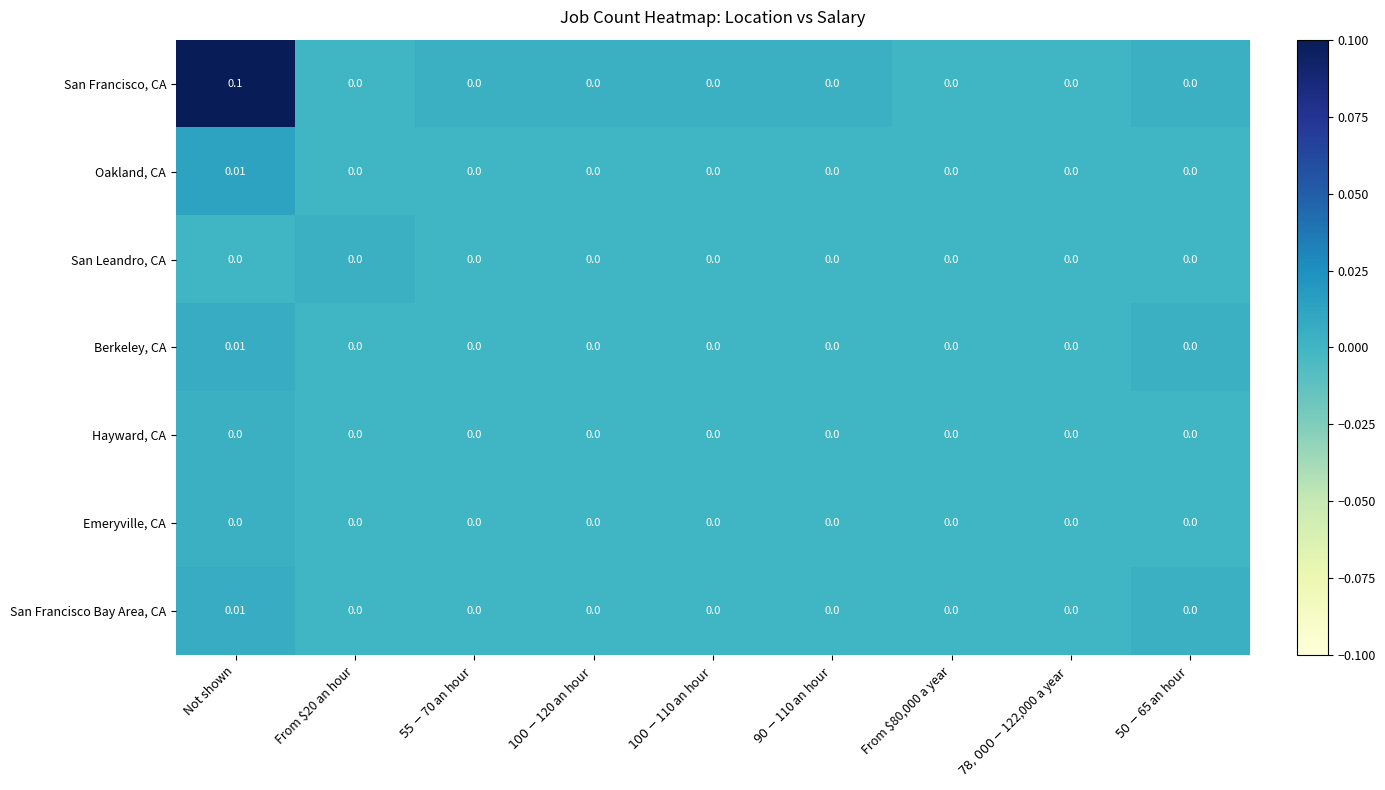

Which series has the largest range (max minus min)?

San Francisco, CA